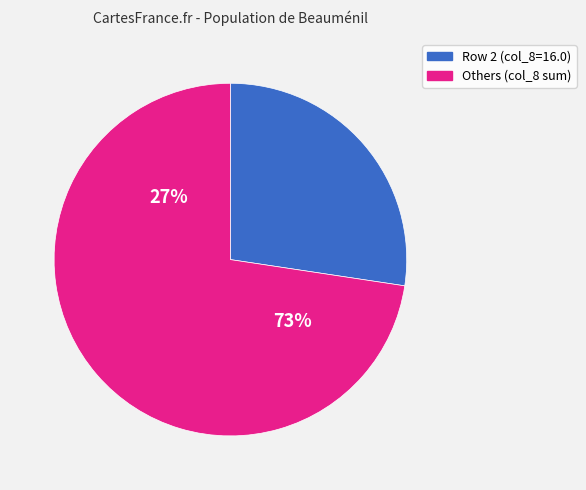

The 0 slice represents 5% of the pie. True or false?

False